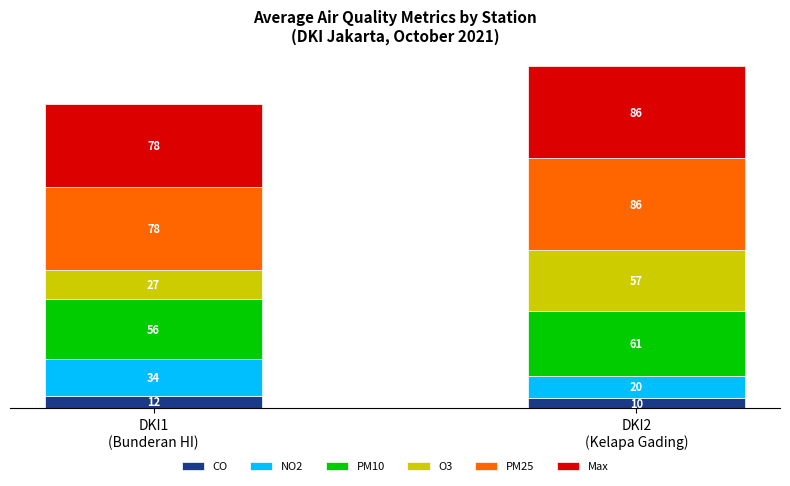

What are all the series names shown in the legend?

CO, NO2, PM10, O3, PM25, Max